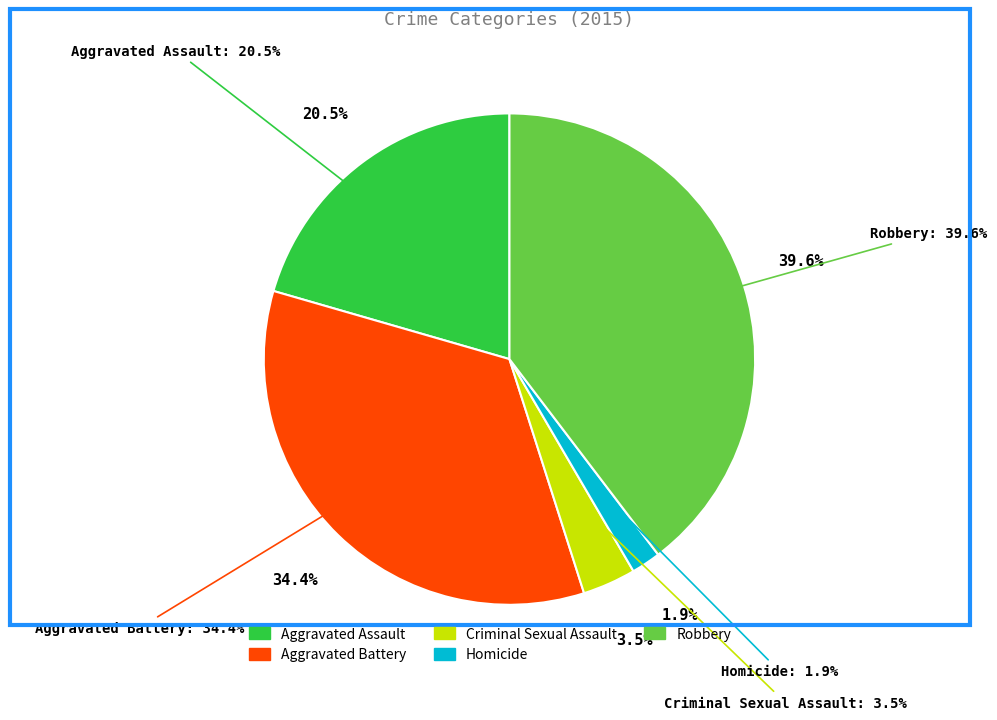

How many segments does this pie chart have?

5